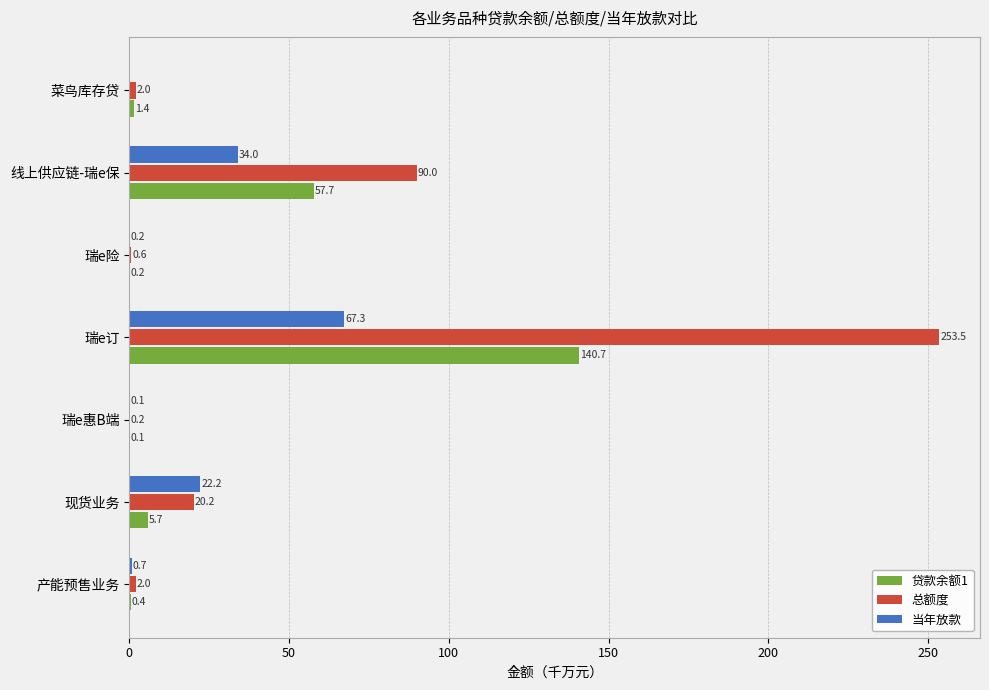

What value does the 当年放款 series have at 线上供应链-瑞e保?

34.0